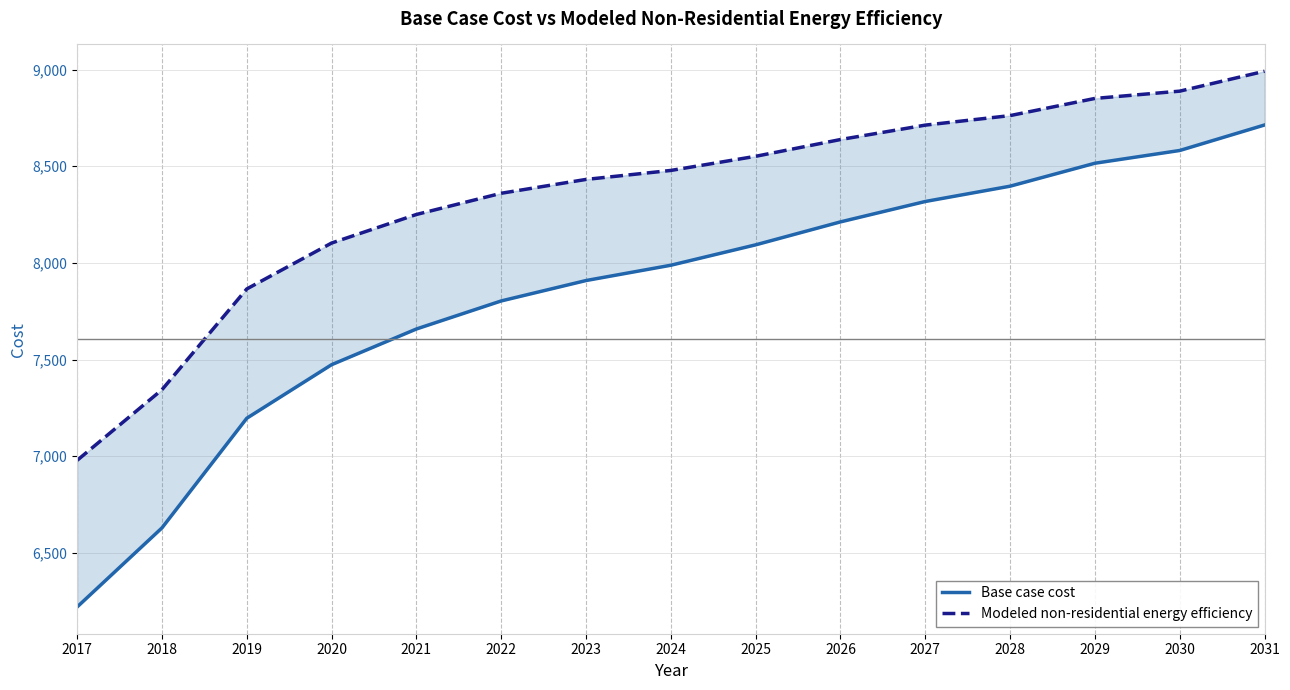

What is the highest value of the Modeled non-residential energy efficiency series?

8991.5